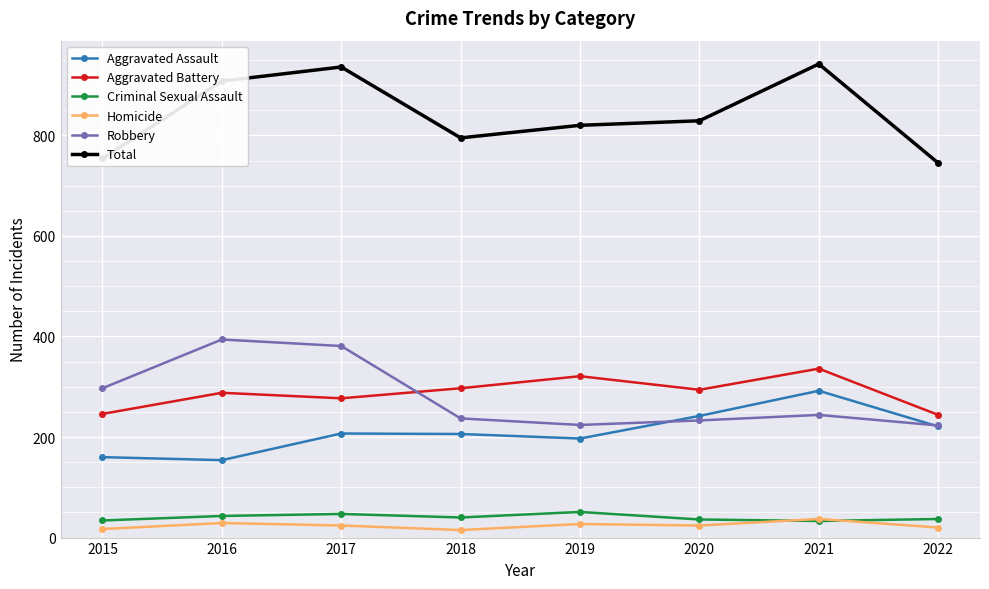

True or false: Aggravated Battery and Criminal Sexual Assault cross at least once.

False